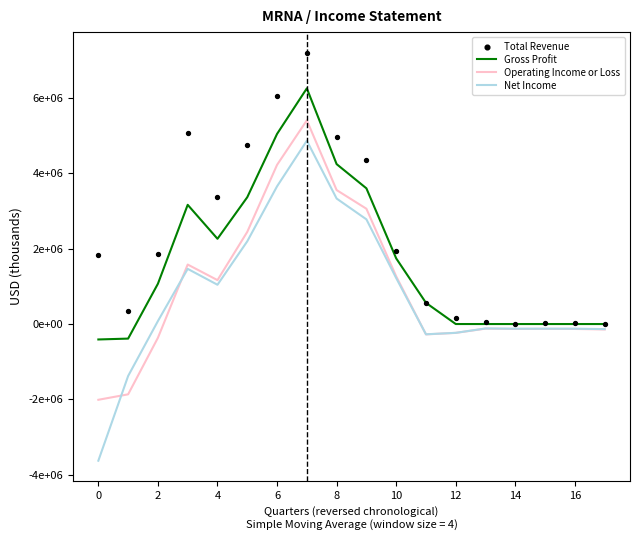

Is the value of Net Income at 10 greater than the value of Operating Income or Loss at 10?

No